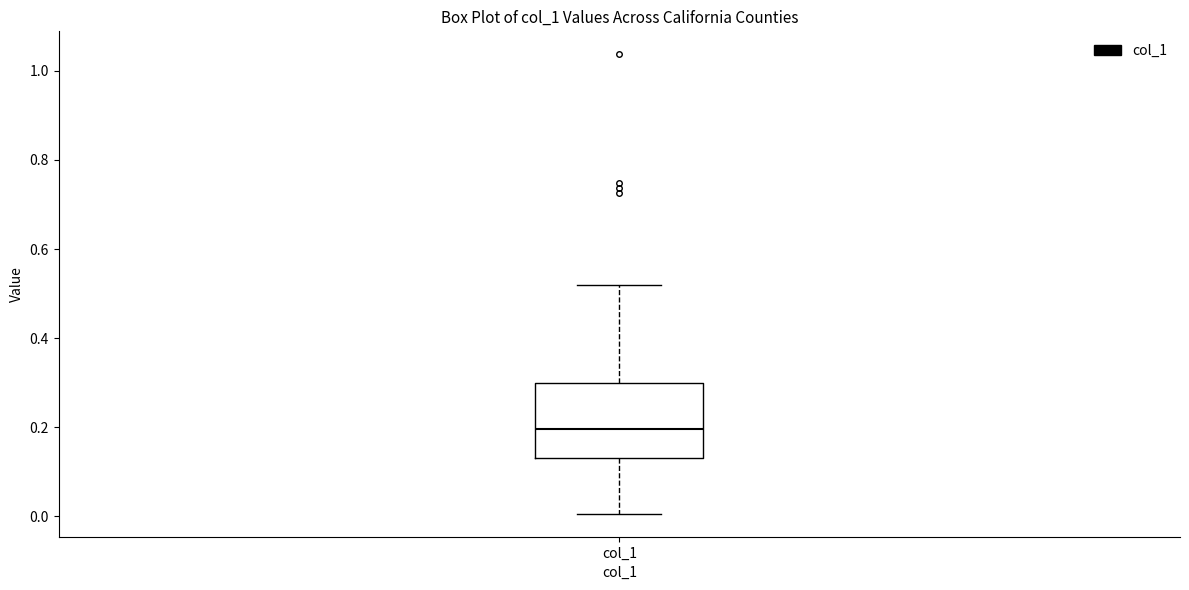

Read this box plot against the y-axis: the position of the median line, the range covered by the box, and the ends of both whiskers. The values are not printed on the chart, so give them approximately, as read against the axis.

median 0.20, box 0.14 to 0.30, whiskers 0.00 to 0.52